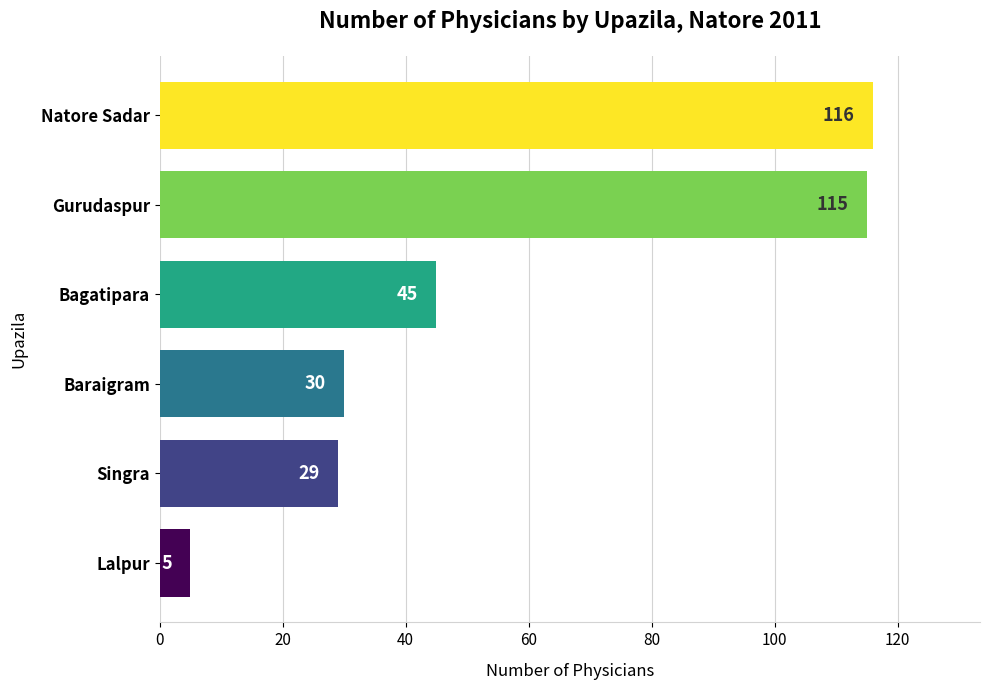

Reading bottom to top, extract all data points from this chart.

Lalpur=5	Singra=29	Baraigram=30	Bagatipara=45	Gurudaspur=115	Natore Sadar=116